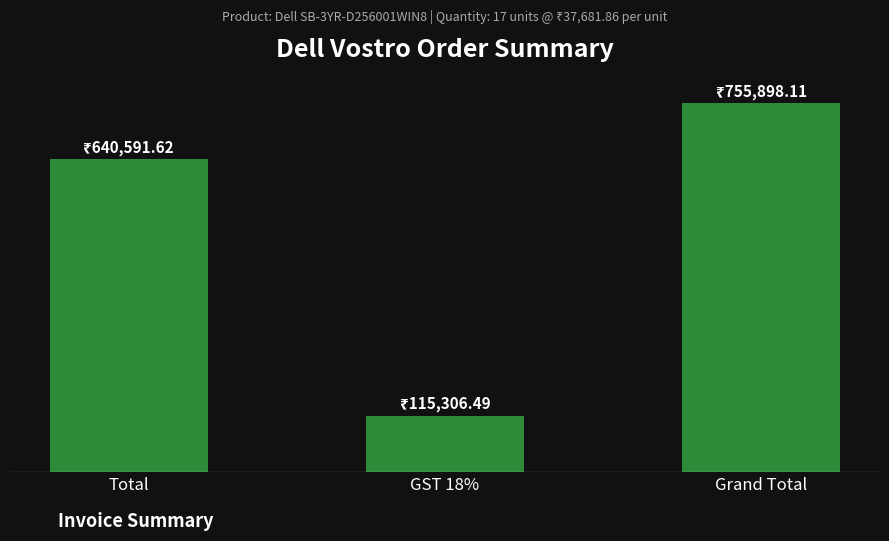

At which label does the data first exceed 640591?

Total